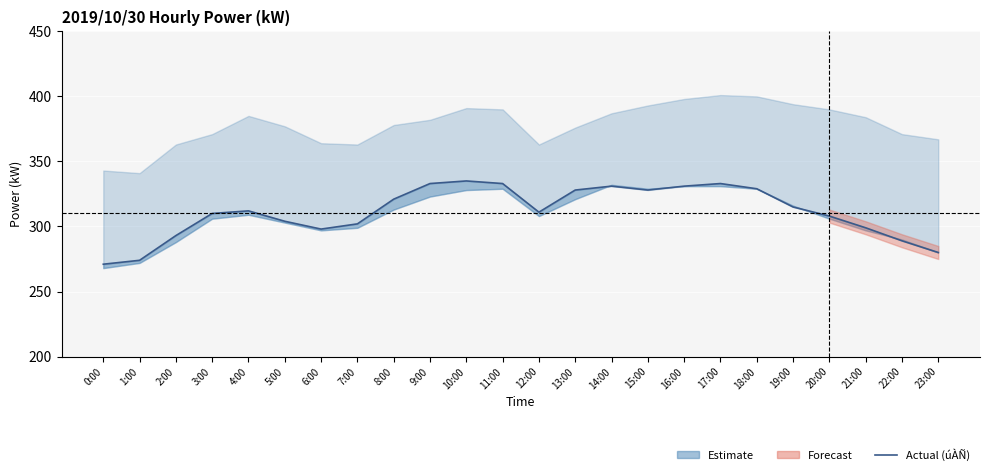

What is the average value?

311